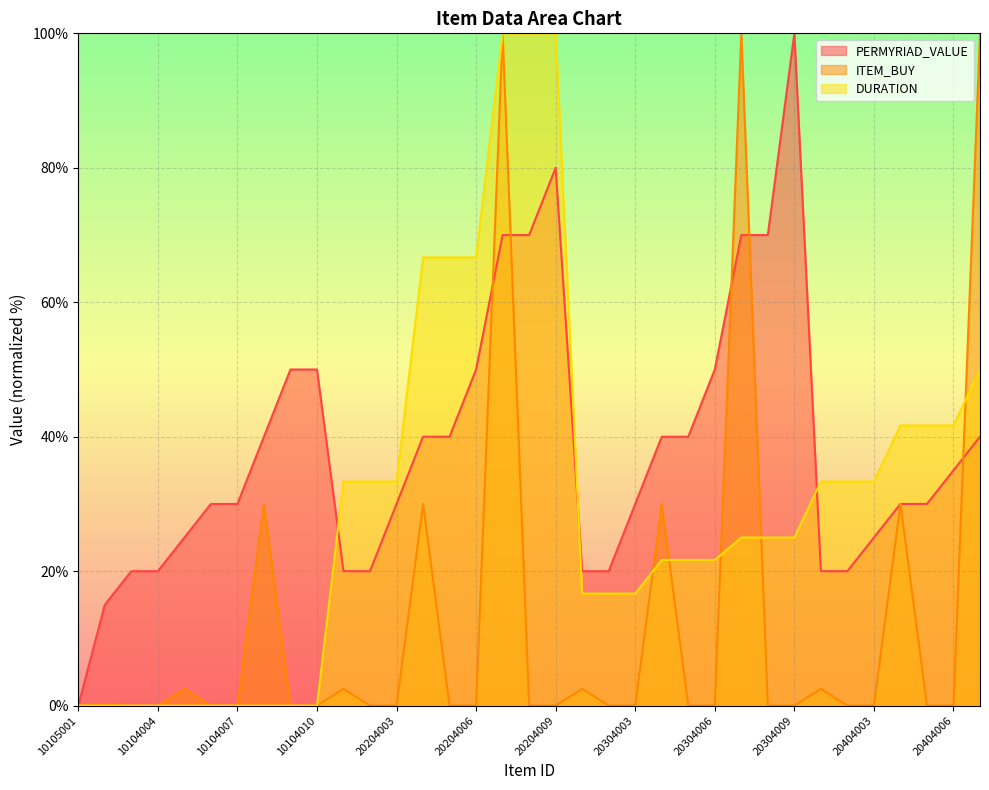

Is the value of ITEM_BUY at 10104007 greater than the value of DURATION at 10104003?

No